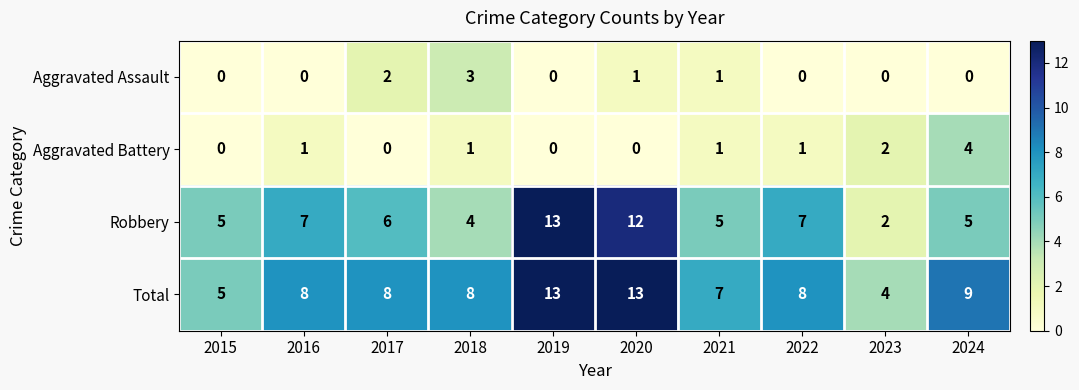

Is the value of Aggravated Battery at 2022 greater than the value of Total at 2016?

No